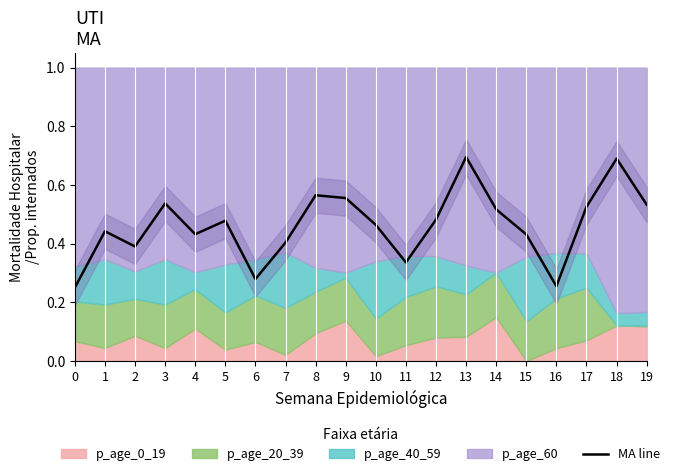

The MA line series shows 0.7 at 19. True or false?

False